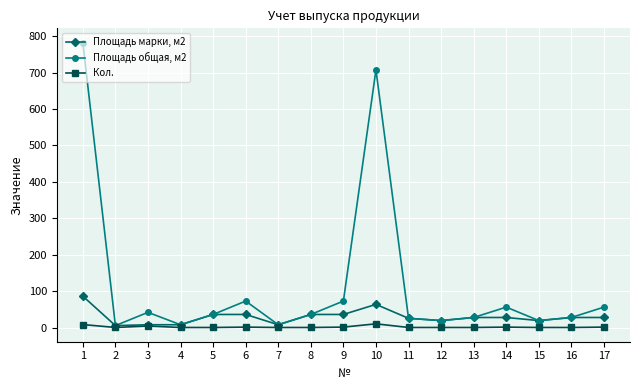

List the series in order of their overall mean, highest first.

Площадь общая, м2, Площадь марки, м2, Кол.